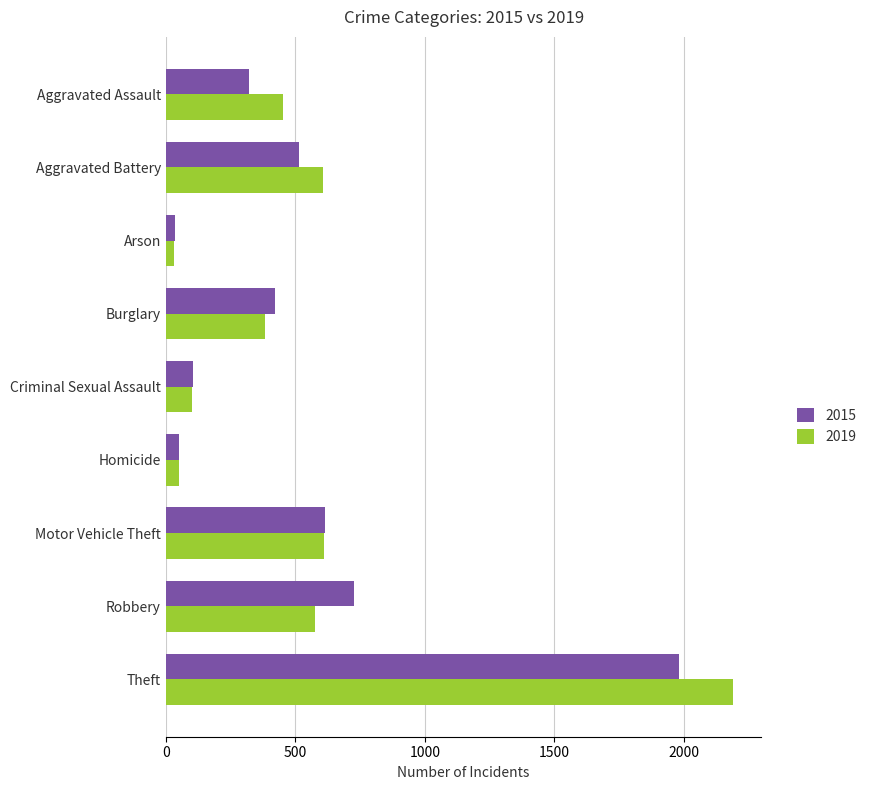

What is the difference between the maximum and minimum values in the 2019 series?

2158